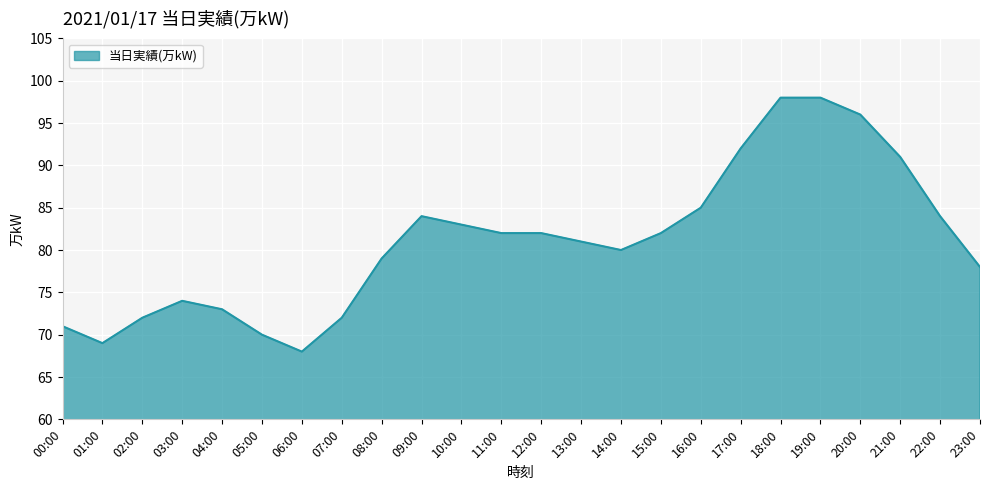

Where is the first local maximum?

03:00